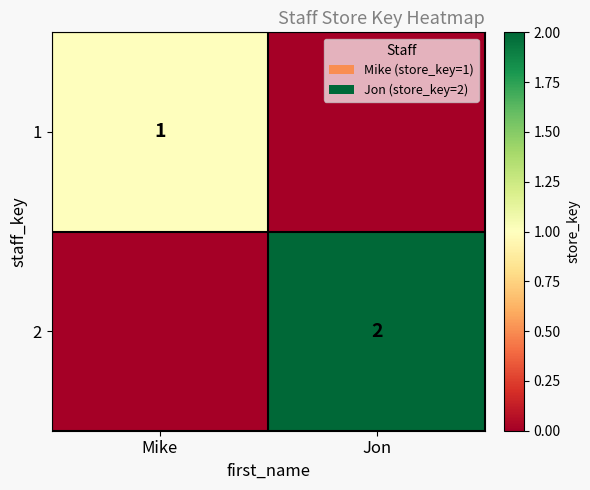

Is it true that 2 equals 3 at Jon?

False